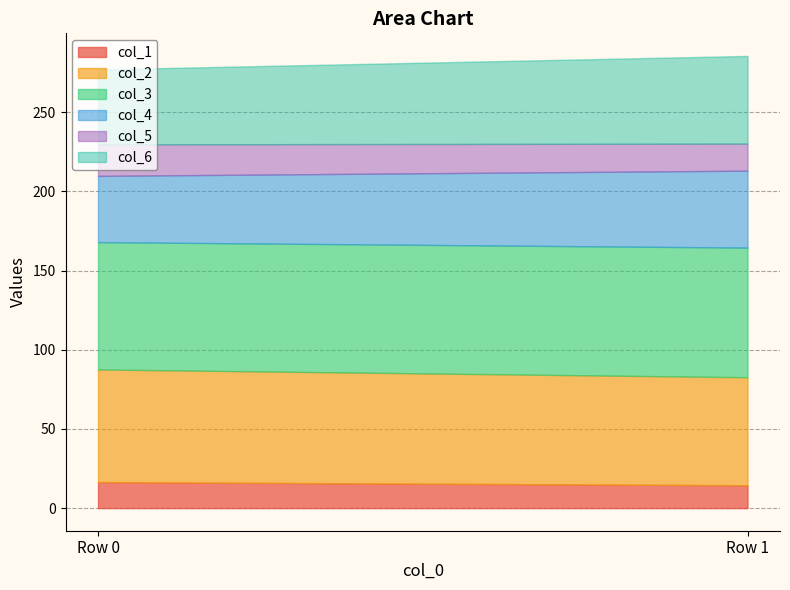

The value of col_3 at Row 1 is 28.3. True or false?

False